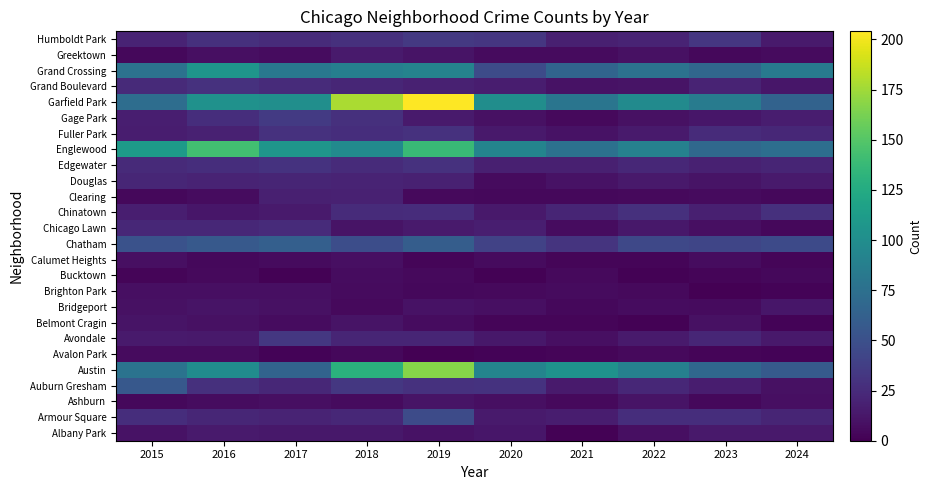

At which category is the sum across all series the highest?

2019